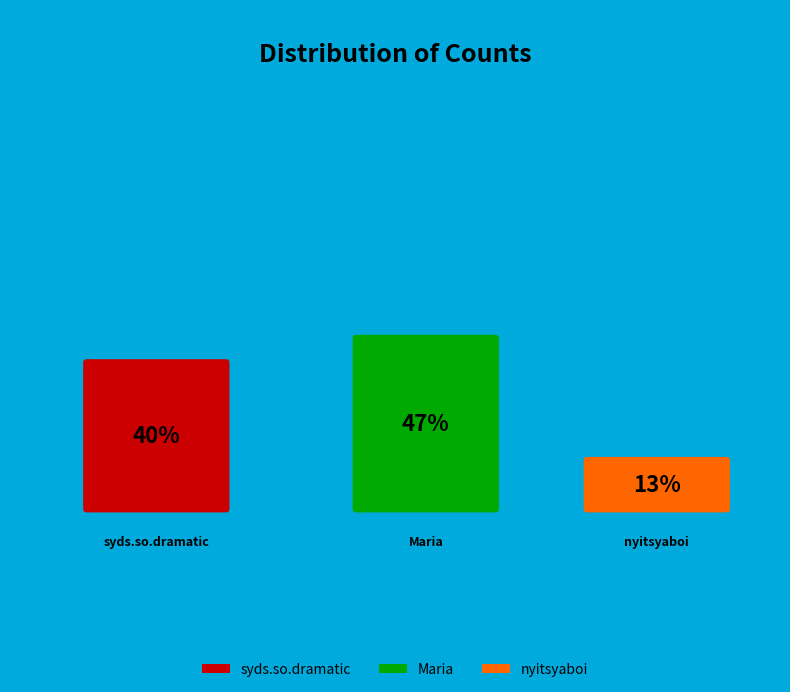

Does syds.so.dramatic account for over 50% of the chart?

No